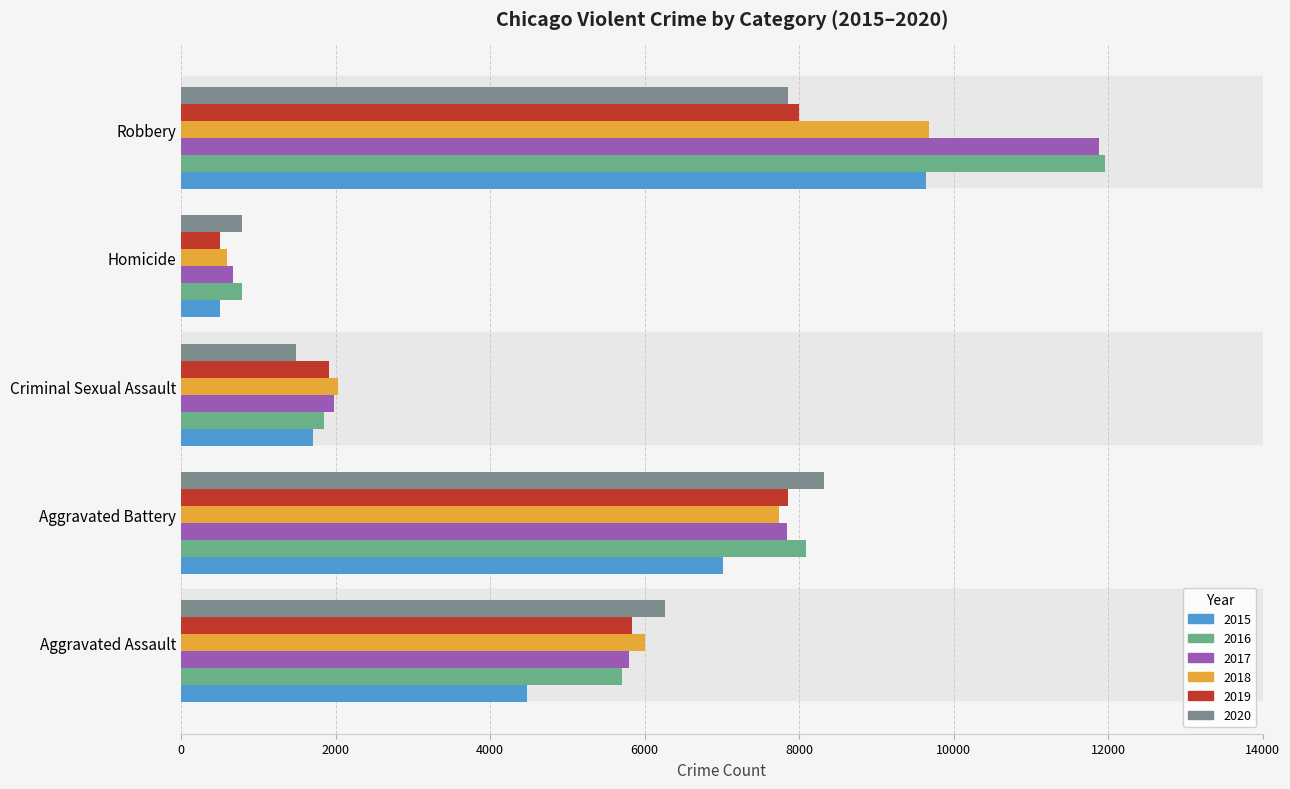

At which category is the sum across all series the highest?

Robbery